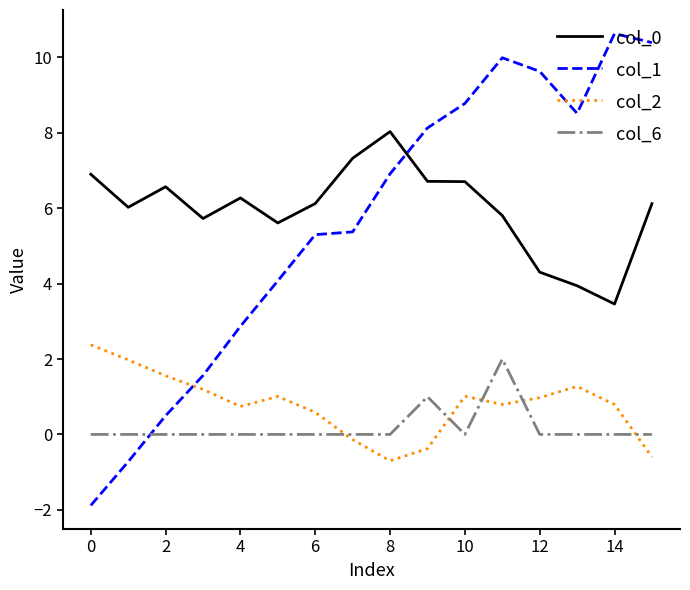

What is the difference between the maximum and minimum values in the col_1 series?

12.5